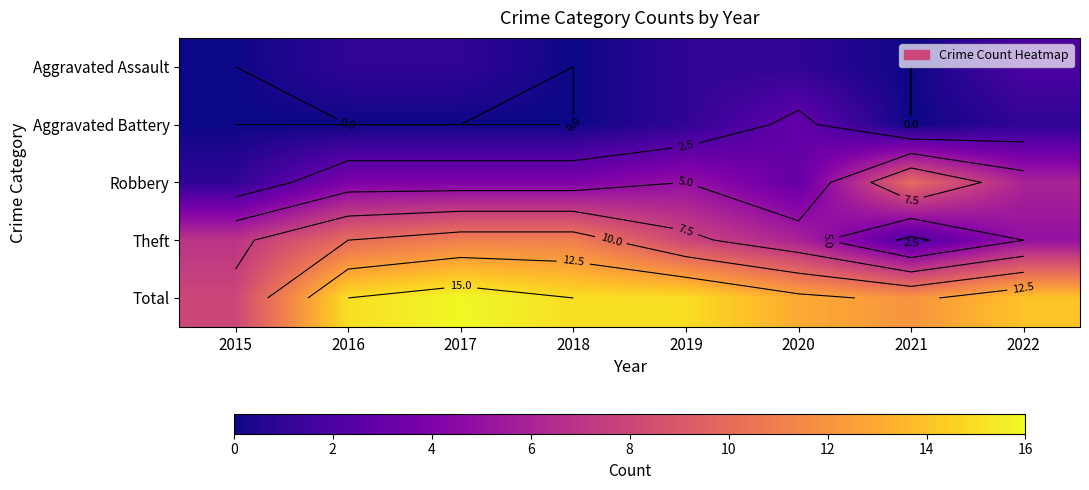

The Aggravated Battery series shows 0 at 2022. True or false?

False